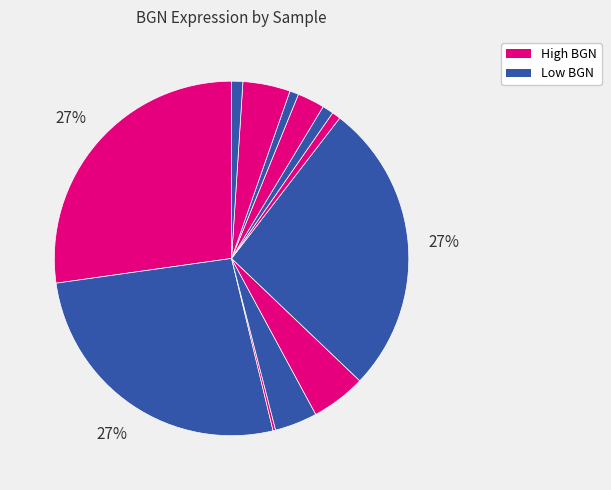

Is there any slice that represents more than half of the pie?

No